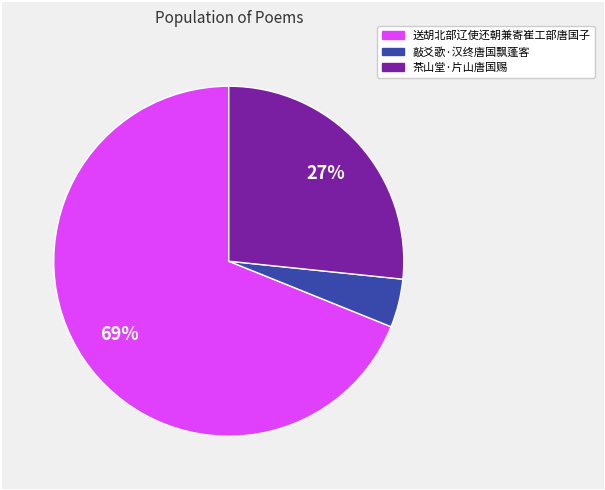

Do 送胡北部辽使还朝兼寄崔工部唐国子 and 敲爻歌·汉终唐国飘蓬客 together represent more than half of the pie?

Yes